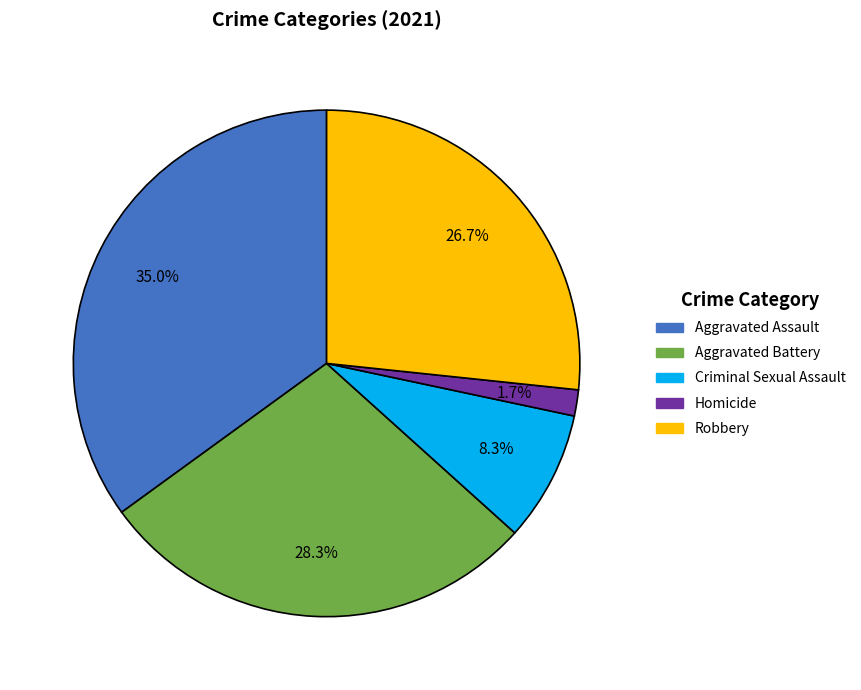

What percentage do Aggravated Assault and Robbery together represent?

61.7%